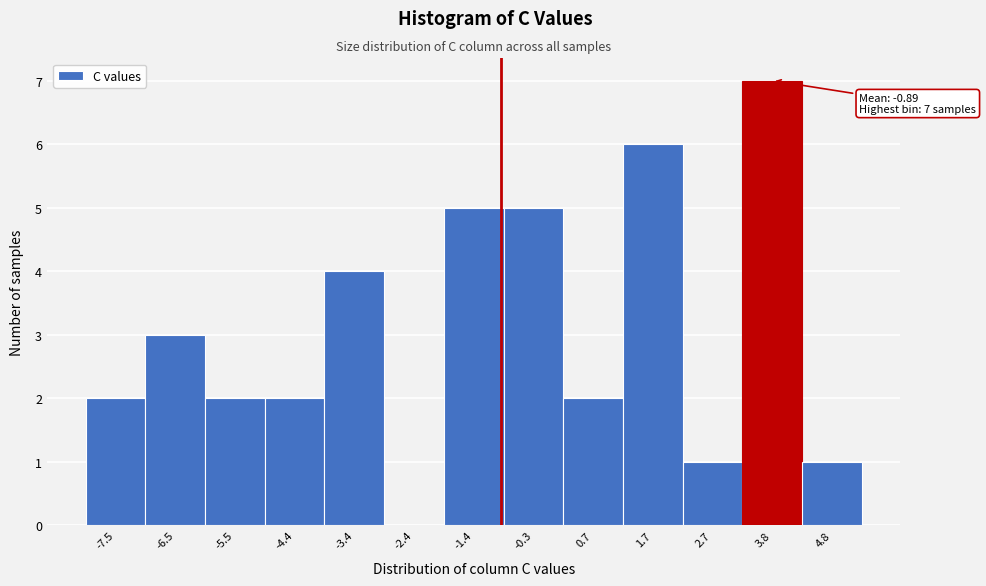

Which range on the x-axis has the tallest bar?

3.2 to 4.2